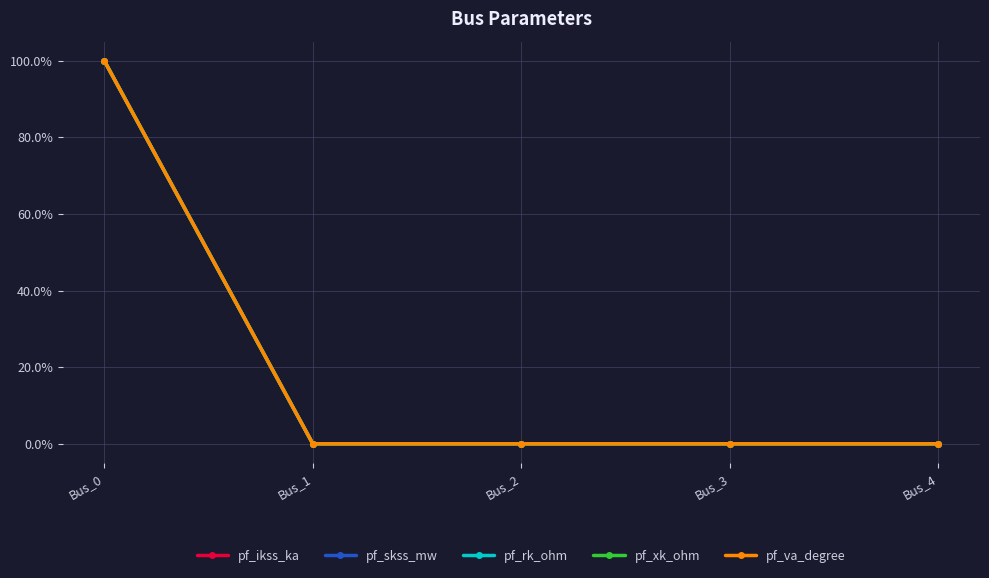

Does the chart have visible grid lines?

Yes